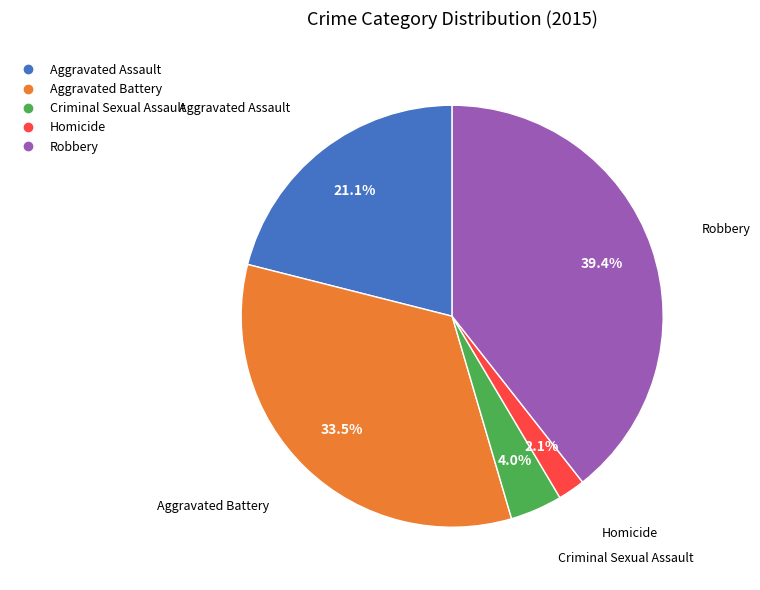

How many slices are in this pie chart?

5